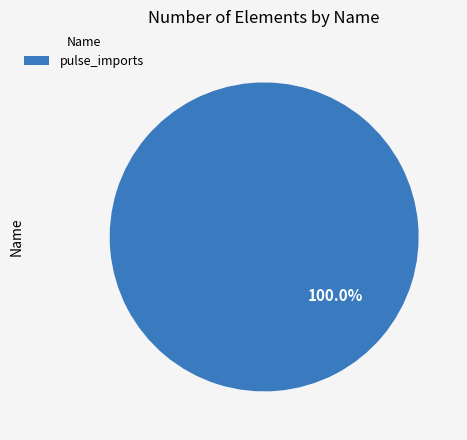

Rank the categories by value from highest to lowest.

pulse_imports